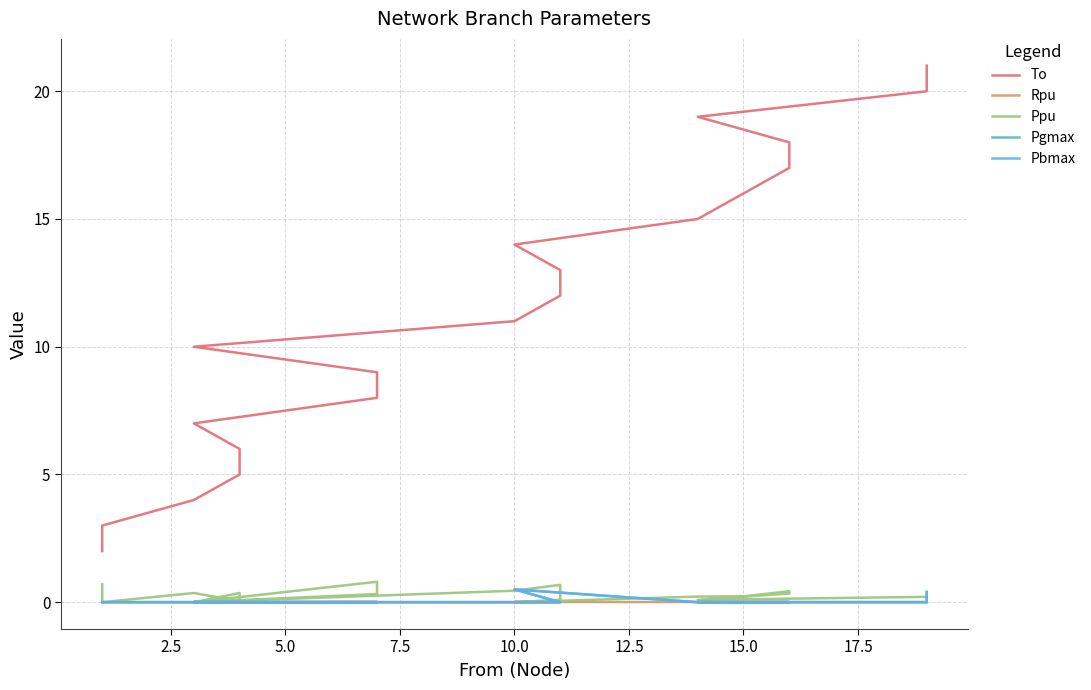

Does the chart display data point markers on the line(s)?

No